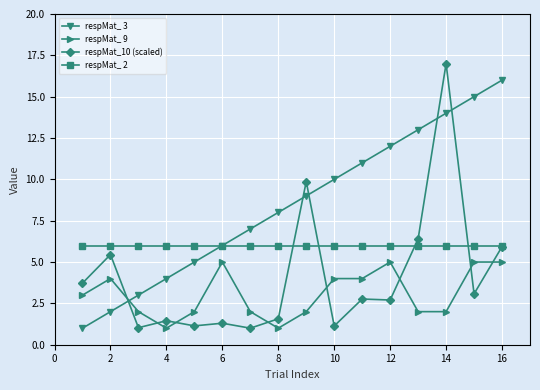

Which series has the largest range (max minus min)?

respMat_10 (scaled)